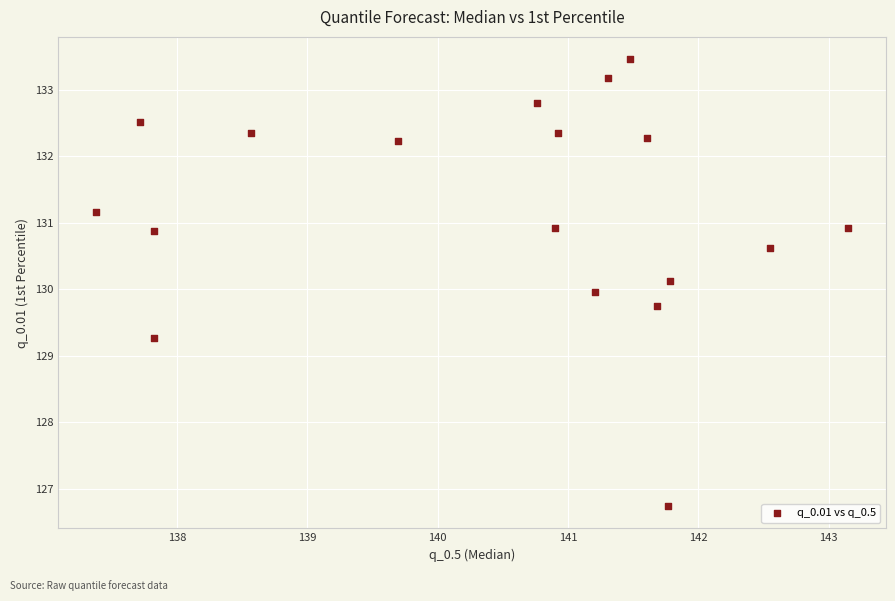

What is the range of X values (max minus min)?

5.8